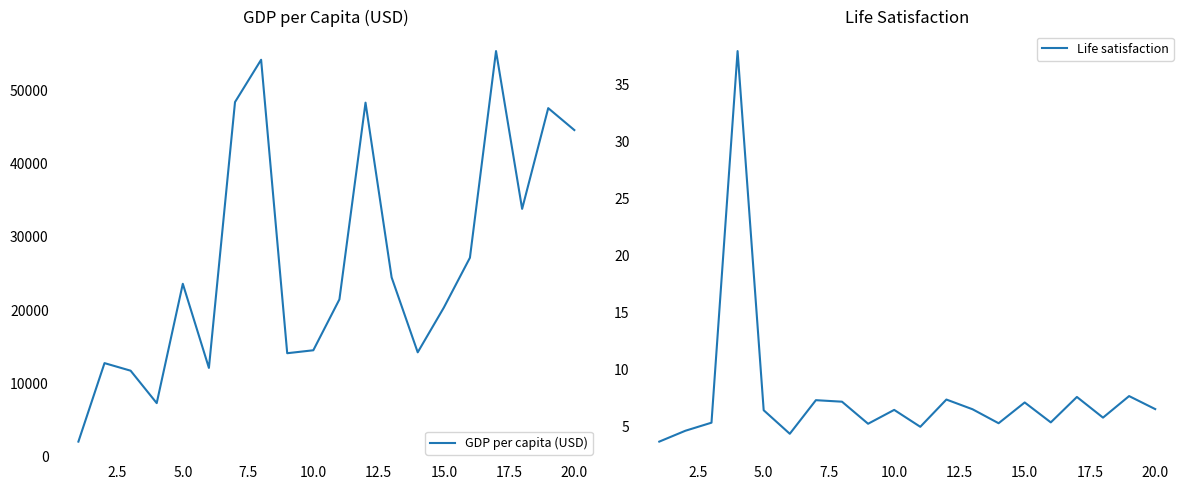

Is it true that Life satisfaction equals 2.0 at 5.0?

False